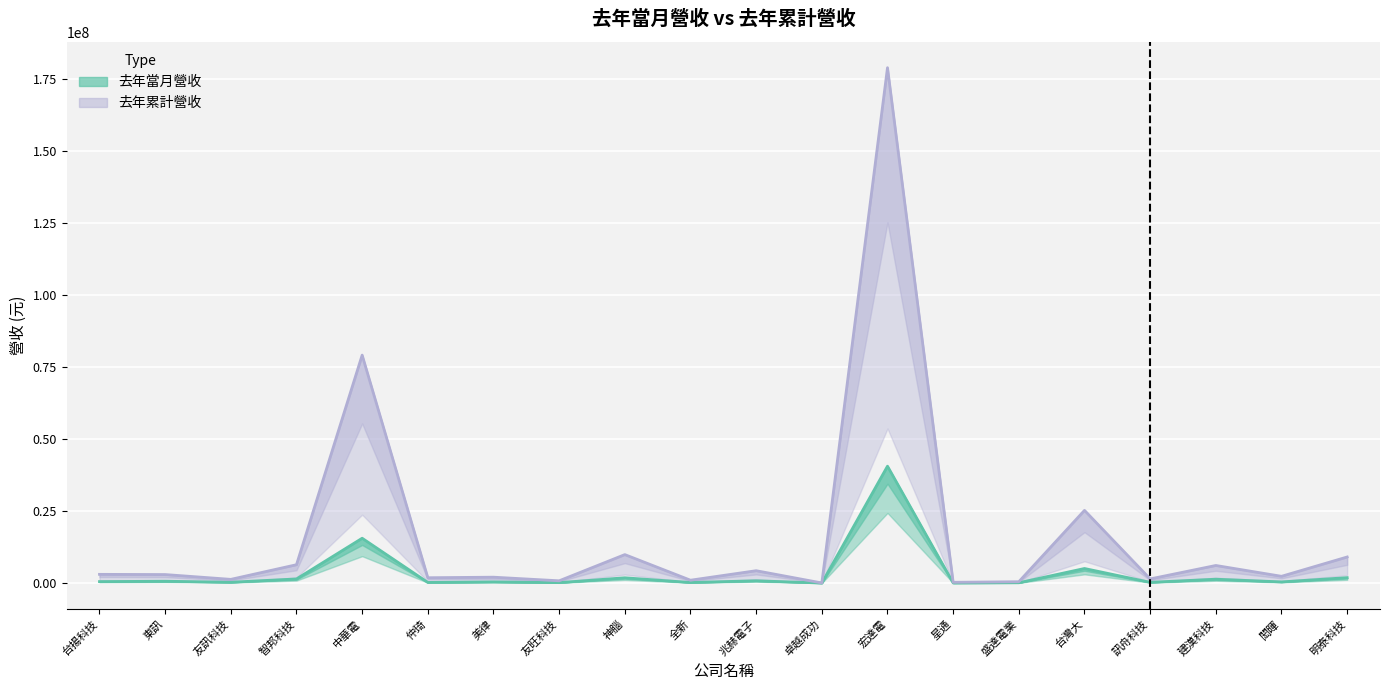

Reading right to left, what are all the values shown in this chart?

去年當月營收: 明泰科技=1896121	閎暉=413423	建漢科技=1353964	訊舟科技=272051	台灣大=5069330	盛達電業=119673	星通=46316	宏達電=40603199	卓越成功=16309	兆赫電子=806409	全新=211213	神腦=1847843	友旺科技=162405	美律=423251	仲琦=231642	中華電=15580335	智邦科技=1446457	友訊科技=297174	東訊=645180	台揚科技=519588
去年累計營收: 明泰科技=9068453	閎暉=2356873	建漢科技=6118999	訊舟科技=1443303	台灣大=25258788	盛達電業=476451	星通=273154	宏達電=179003242	卓越成功=45485	兆赫電子=4301252	全新=1002297	神腦=9897753	友旺科技=796604	美律=2051691	仲琦=1860243	中華電=79182156	智邦科技=6382411	友訊科技=1295712	東訊=2965876	台揚科技=3034868